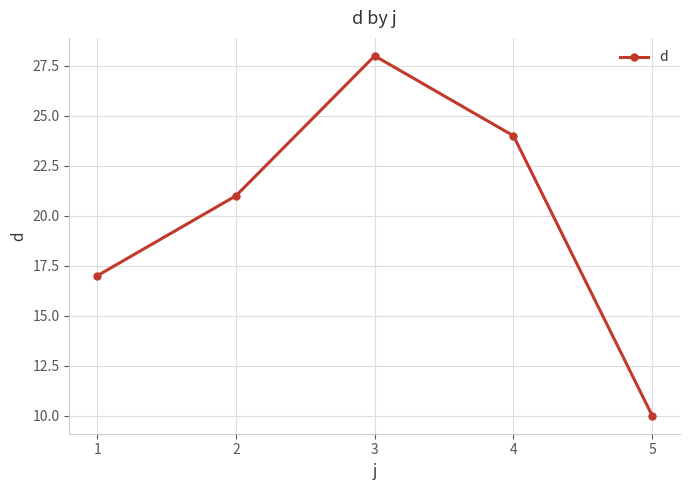

What is the difference between the maximum and minimum values?

18